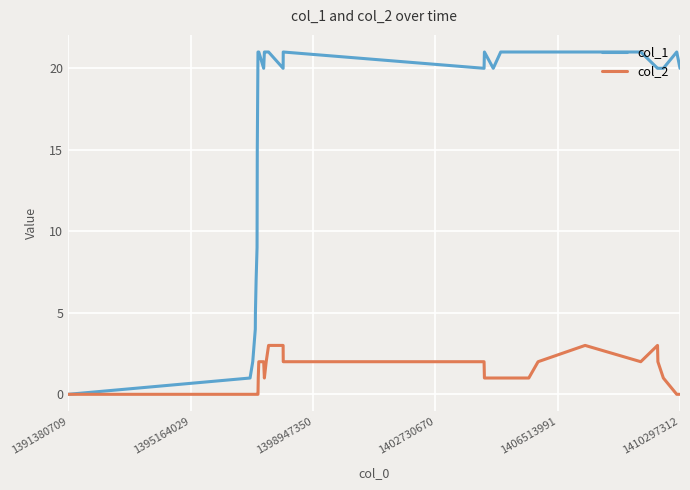

List the series in order of their overall mean, highest first.

col_1, col_2